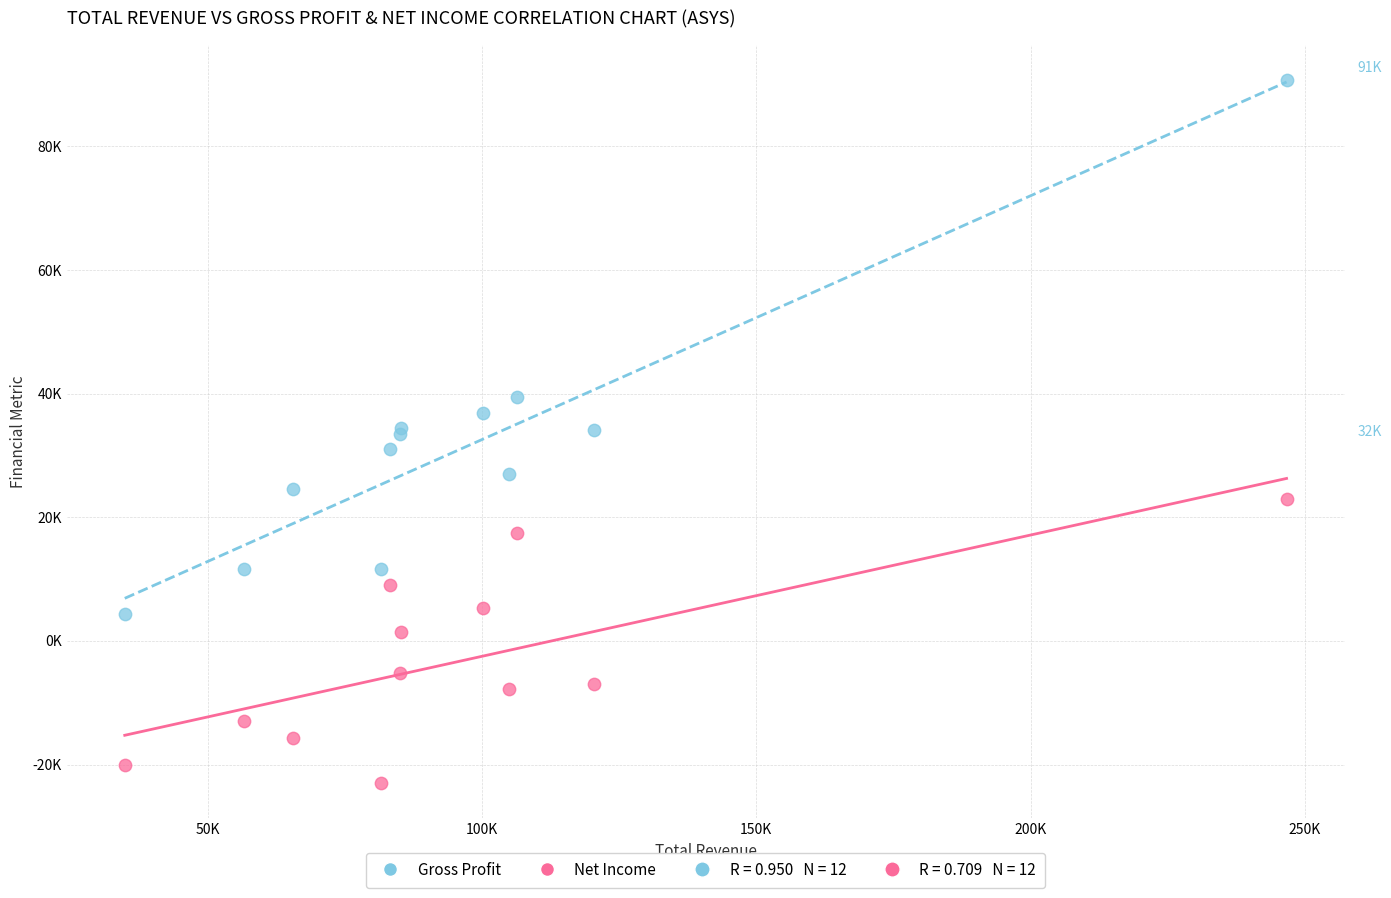

Which series has the largest Y range (max minus min)?

Gross Profit